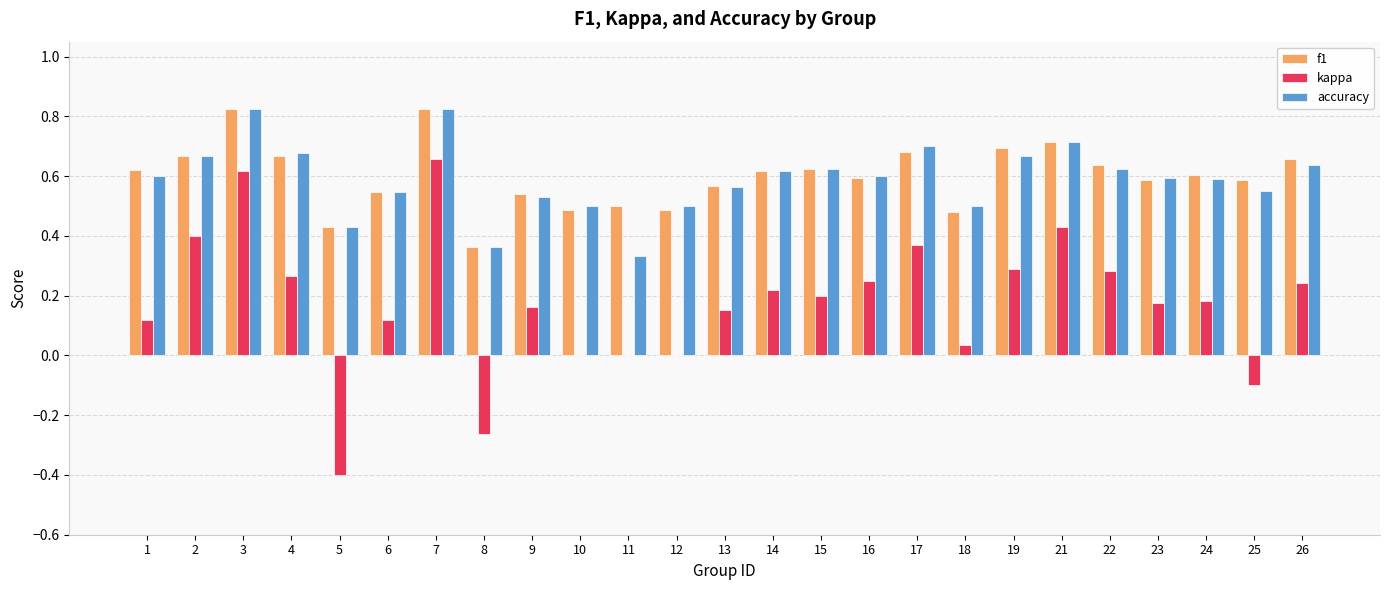

Which series changed the most between 1 and 6?

f1